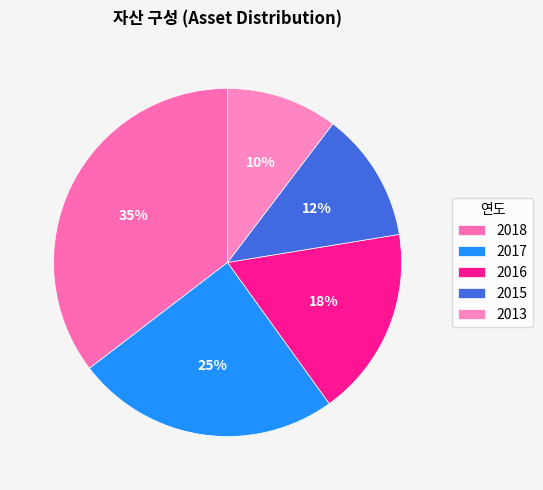

Which category has the smallest portion of the pie?

2013